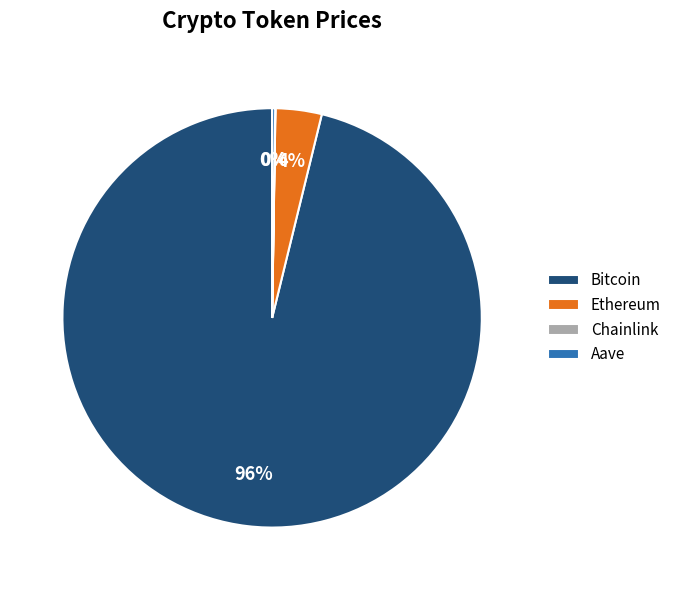

To the nearest percent, what is the difference between the largest and smallest slice percentages?

96%